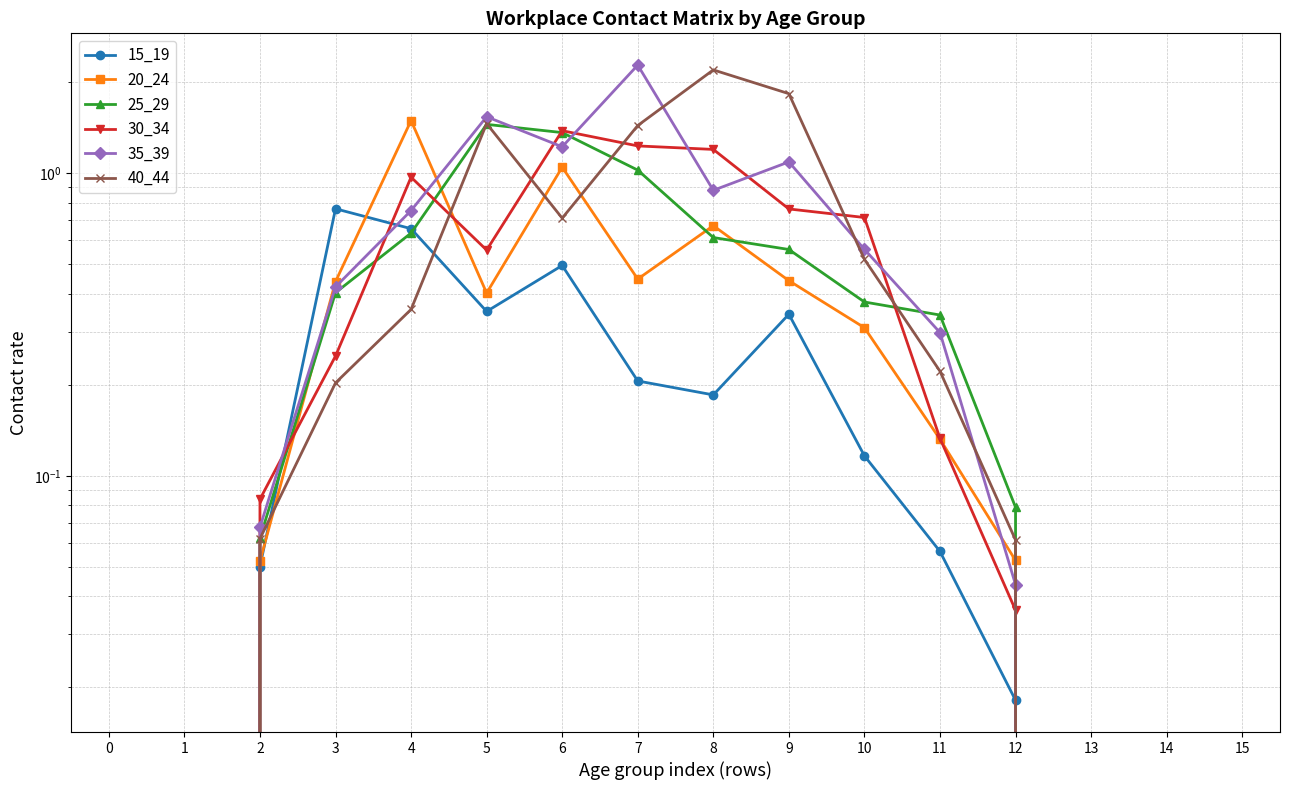

How many interior local peaks does the 35_39 series have?

3